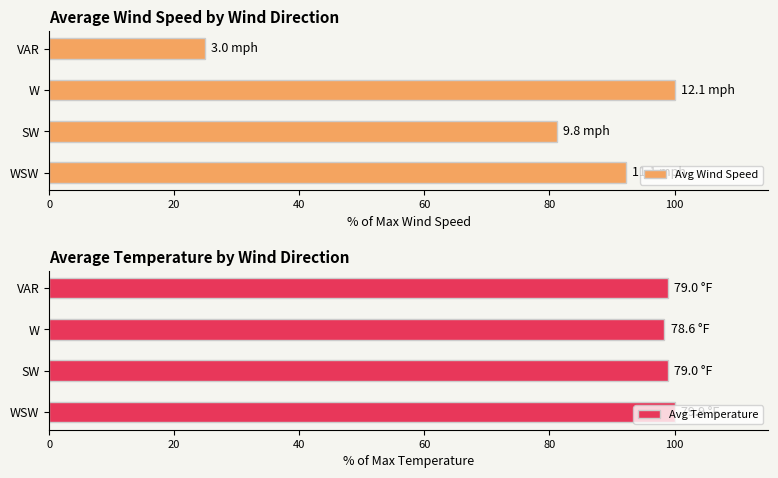

Count the number of data series in this chart.

2